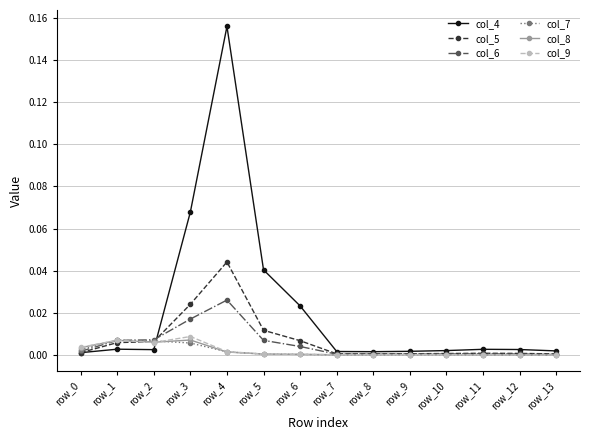

The col_6 series shows 0.0 at row_0. True or false?

True